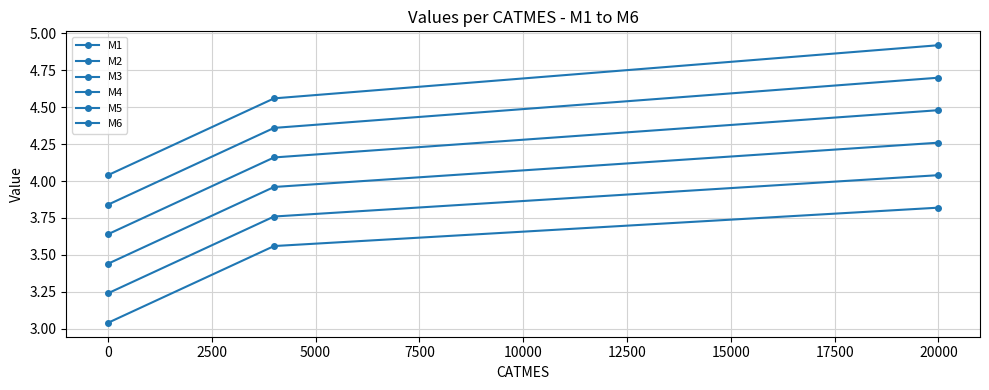

How many lines are shown in the chart?

6